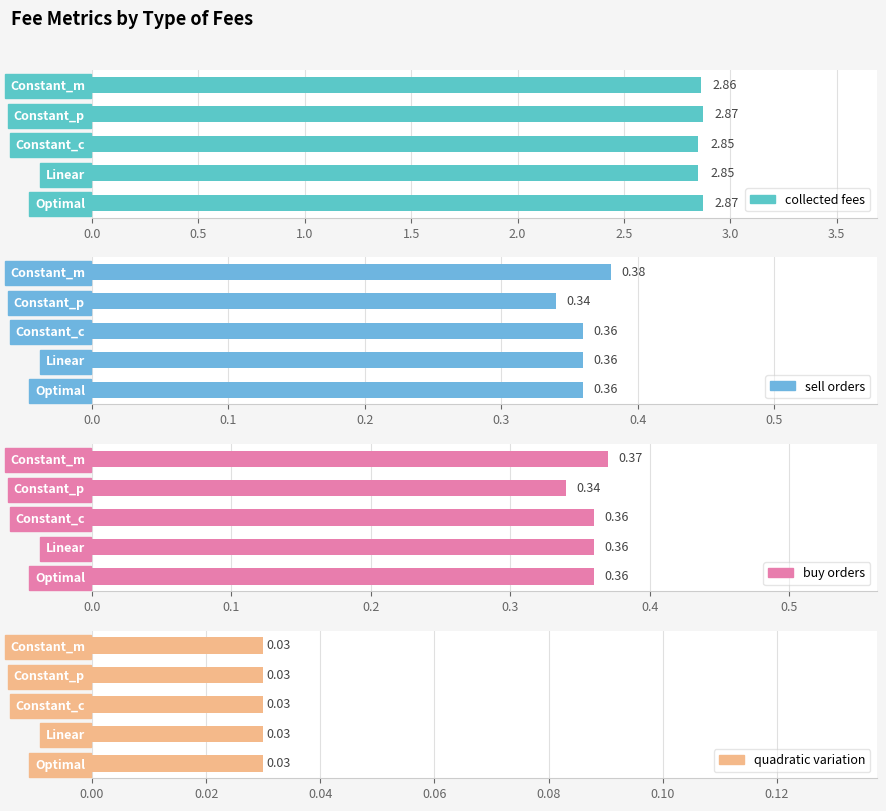

The quadratic variation series shows 0.9 at 0.5. True or false?

False